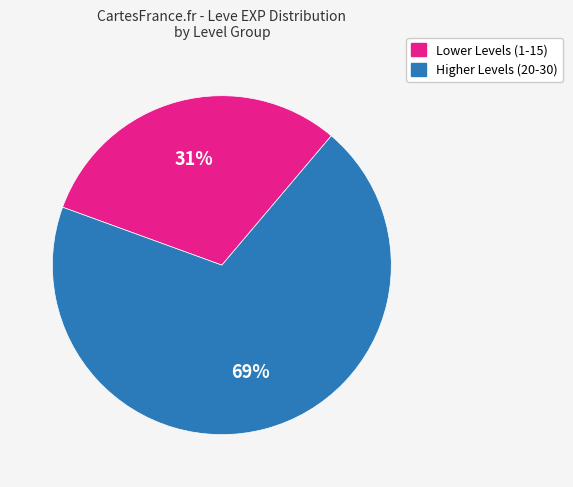

Count the number of slices in the pie.

2